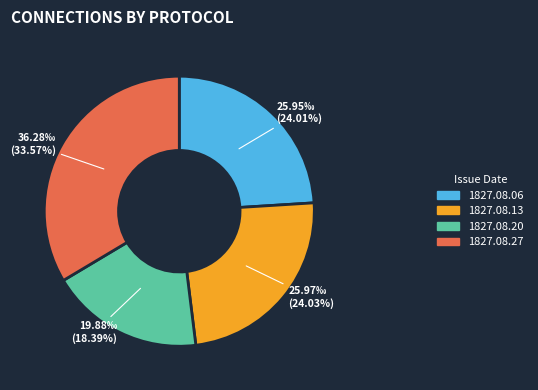

Is there a majority slice in this chart?

No